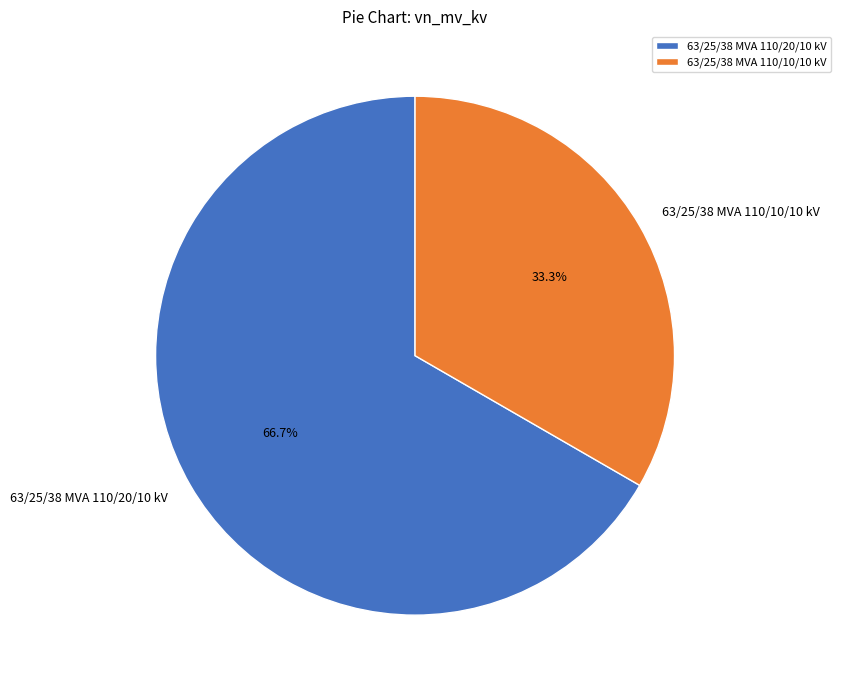

Rank the categories by value from lowest to highest.

63/25/38 MVA 110/10/10 kV, 63/25/38 MVA 110/20/10 kV